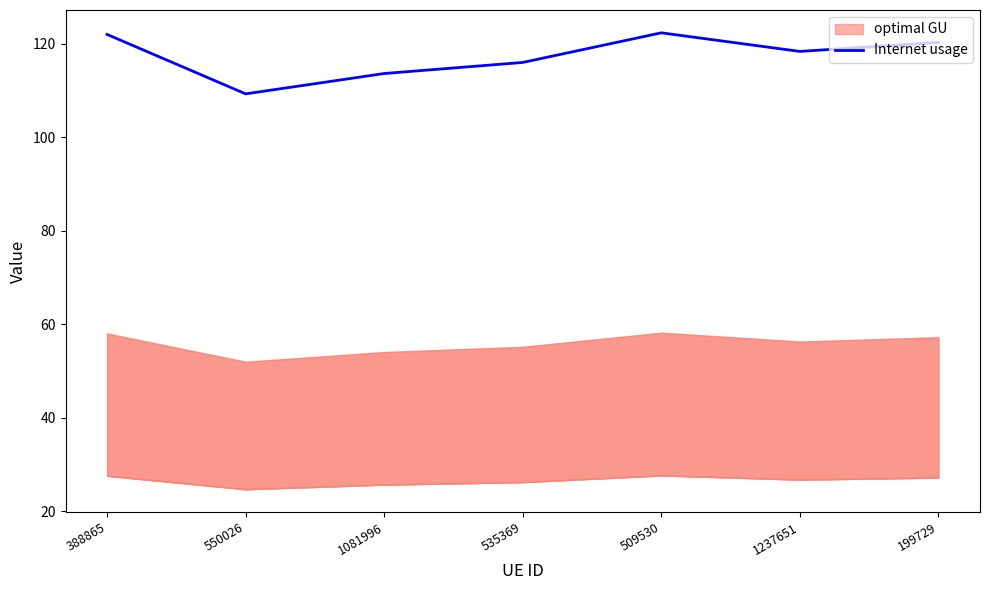

The Internet usage series shows 122.0 at 388865. True or false?

True